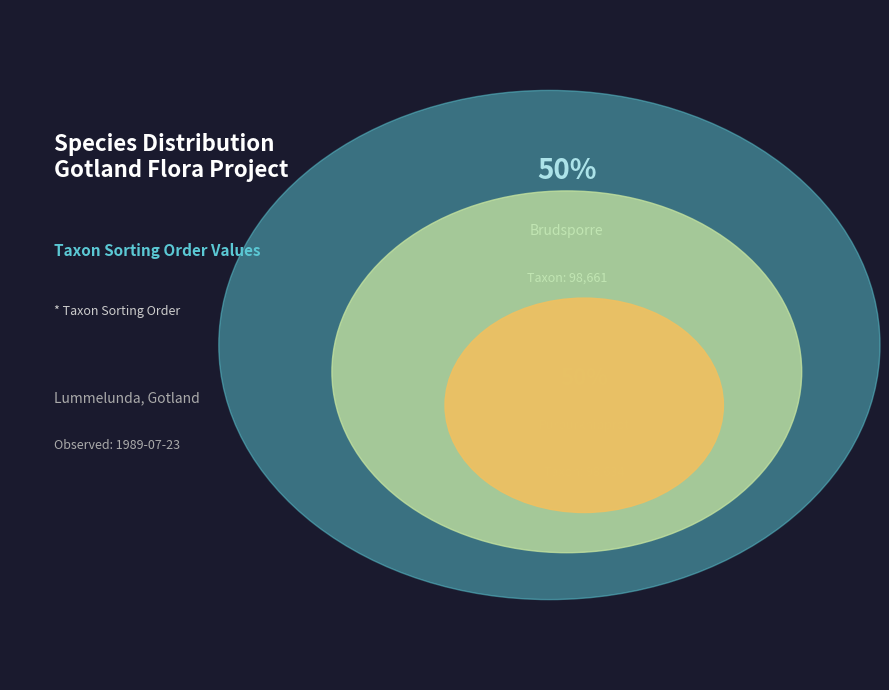

Which has a higher value, Purpurknipprot (106450288) or Brudsporre (106450289)?

Brudsporre (106450289)